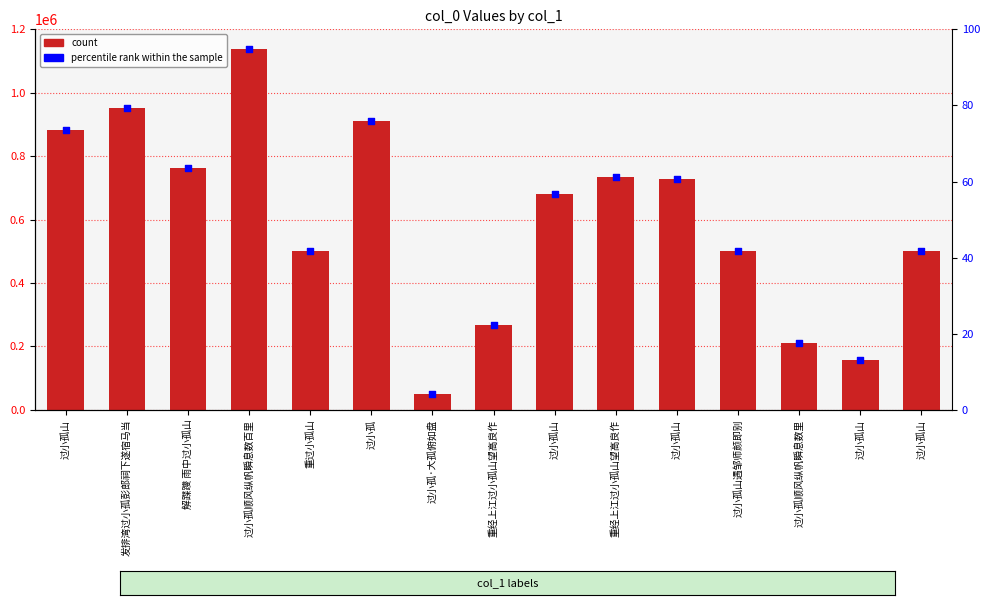

Is the value of percentile rank at 过小孤山 greater than the value of col_0 at 过小孤山?

No